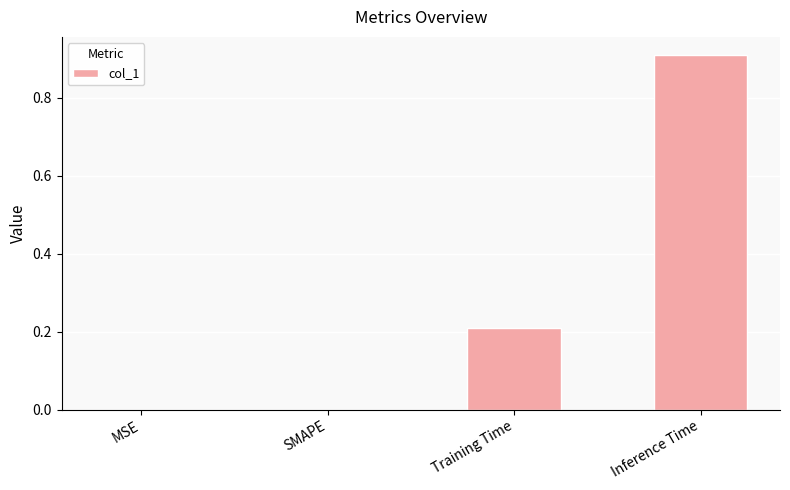

Are the bars horizontal?

No